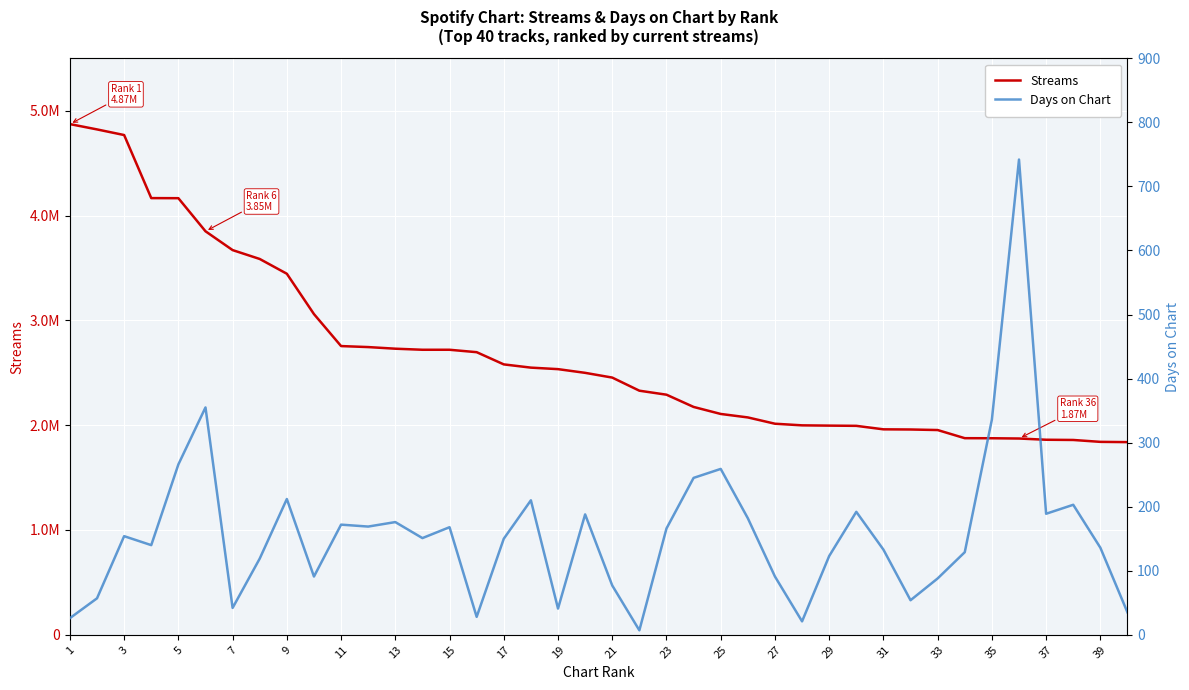

What is the average value of the Streams series?

2681577